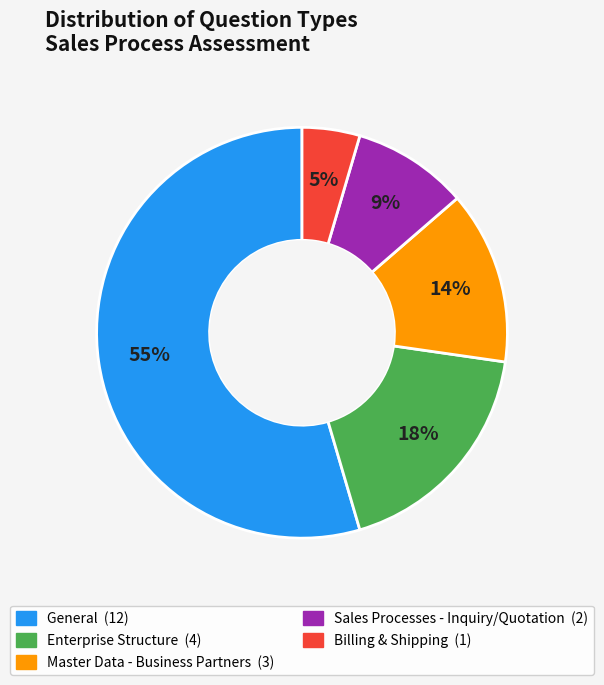

To the nearest percent, what is the difference between the largest and smallest slice percentages?

50%